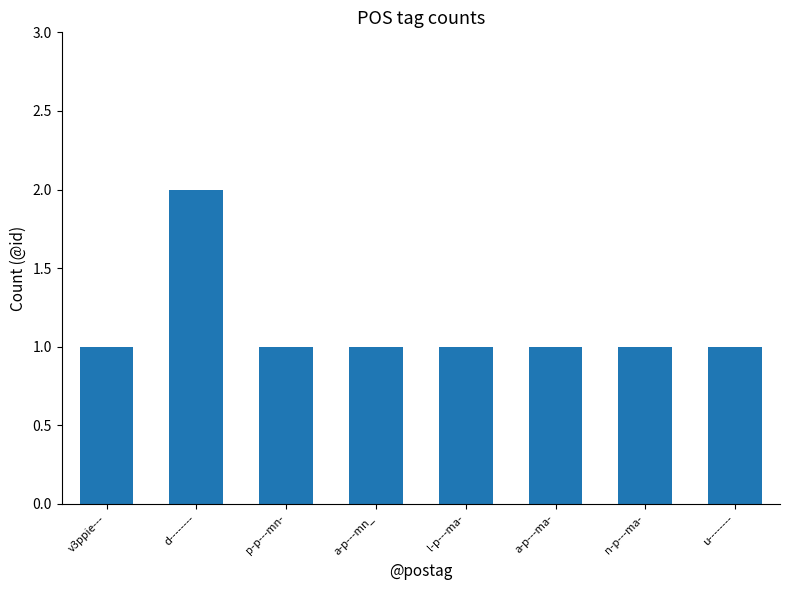

What is the maximum value shown in the chart?

2